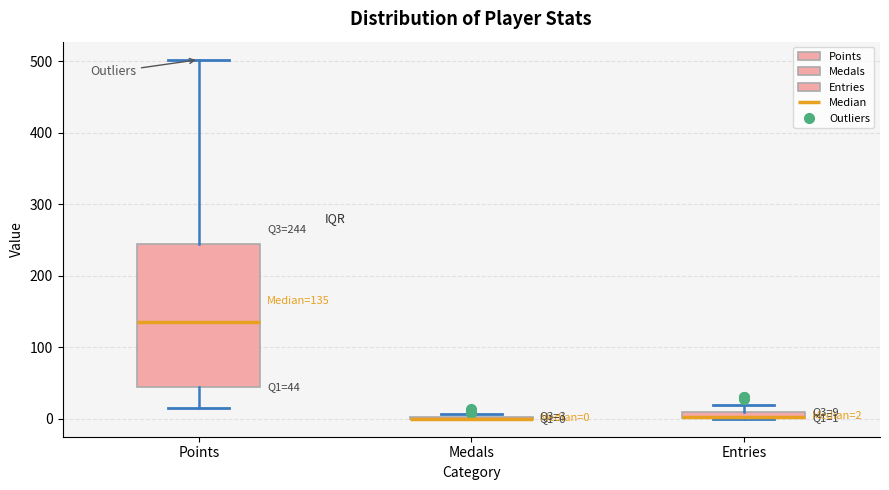

Which box is the tallest, from its lower edge to its upper edge?

Points